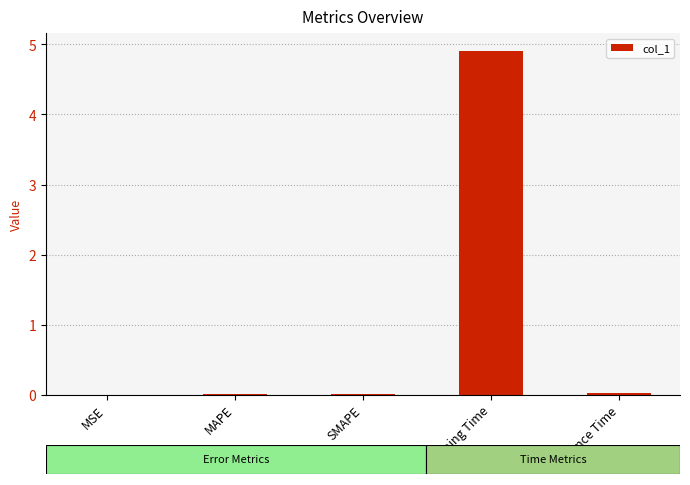

Is it true that the value at SMAPE is 0.0?

True